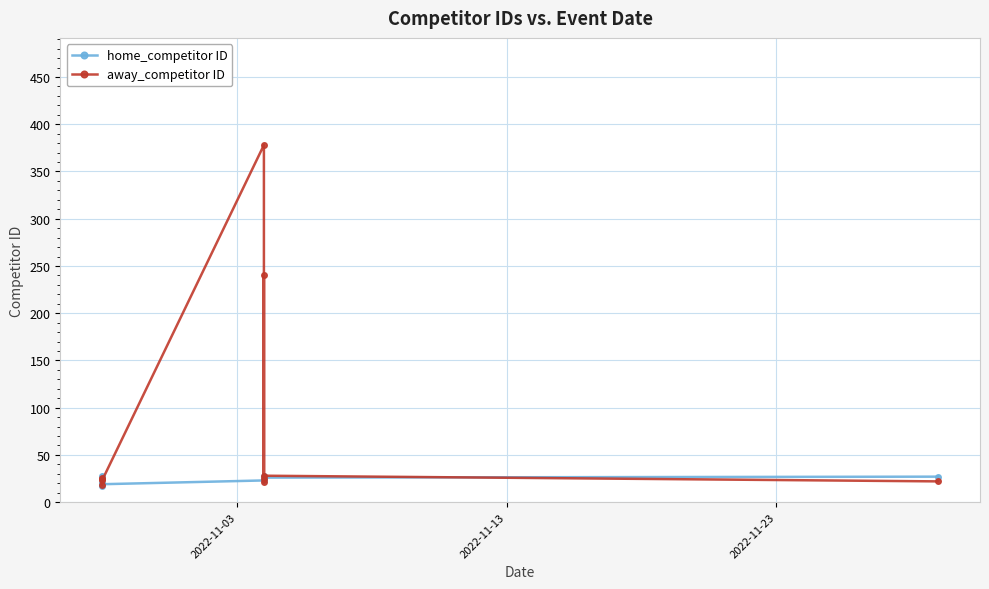

At how many categories does at least one series exceed 350?

1